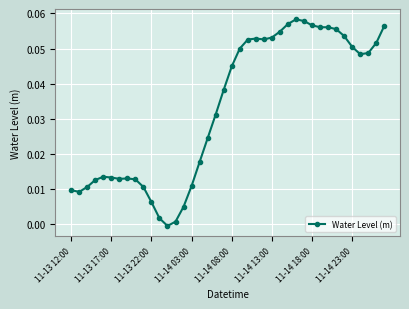

What is the sum of all values?

1.3